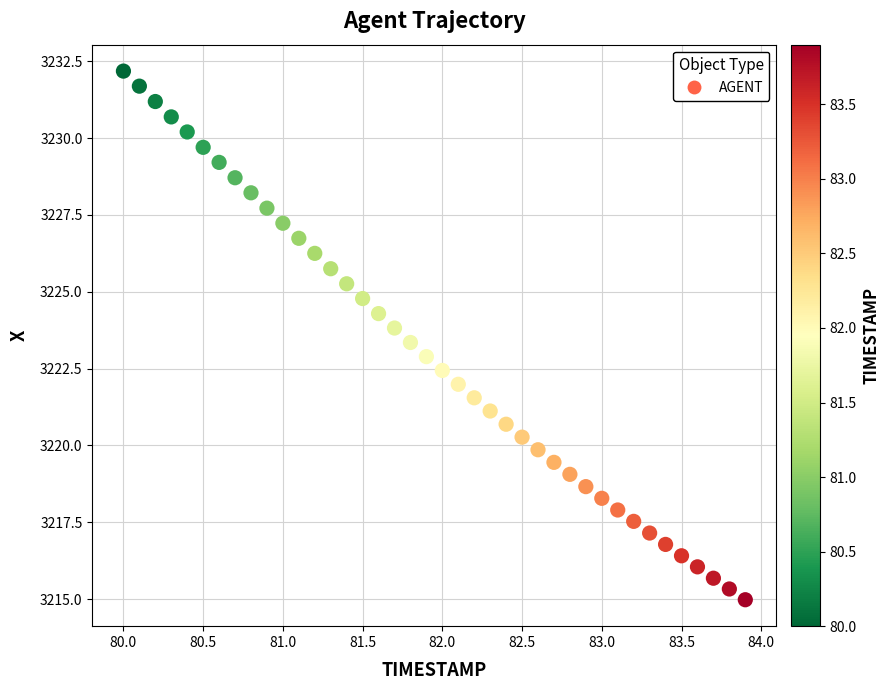

What is the range of Y values (max minus min)?

17.2